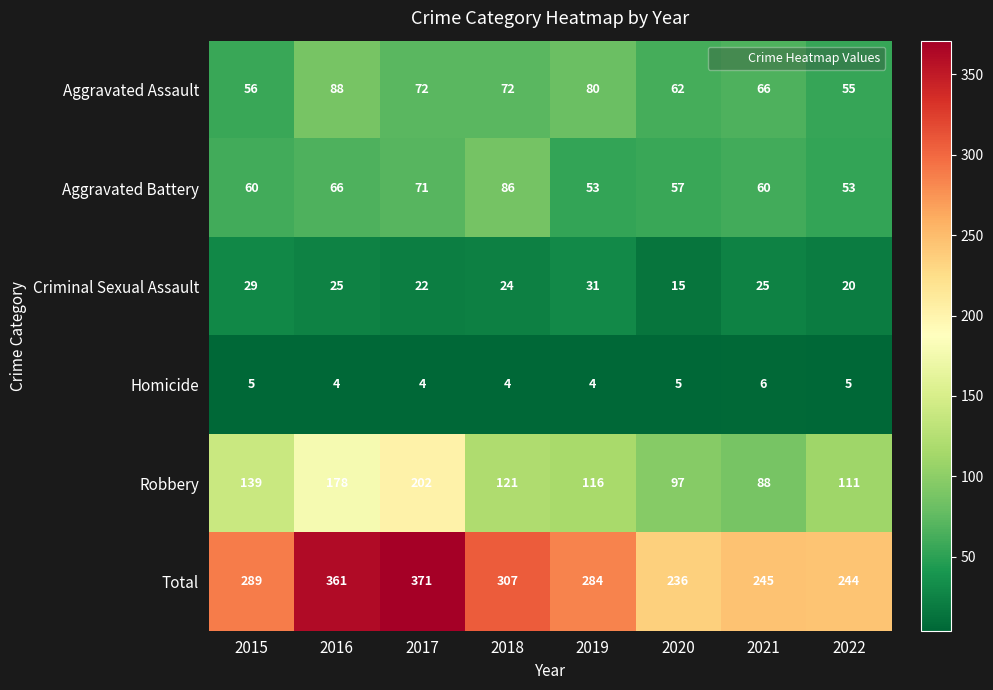

What is the total value across all series at 2016?

722